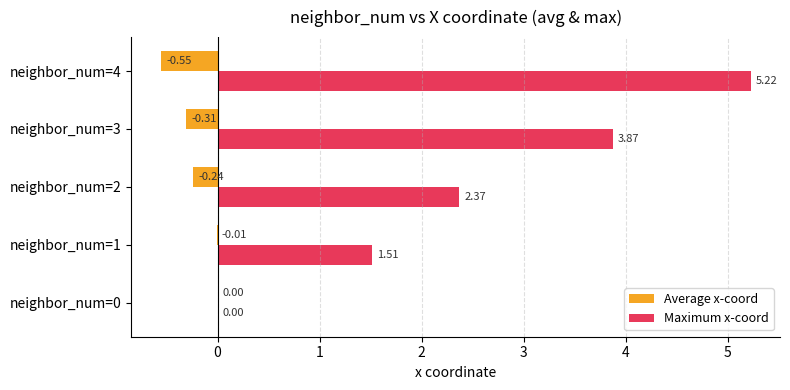

At which category is the sum across all series the highest?

neighbor_num=4